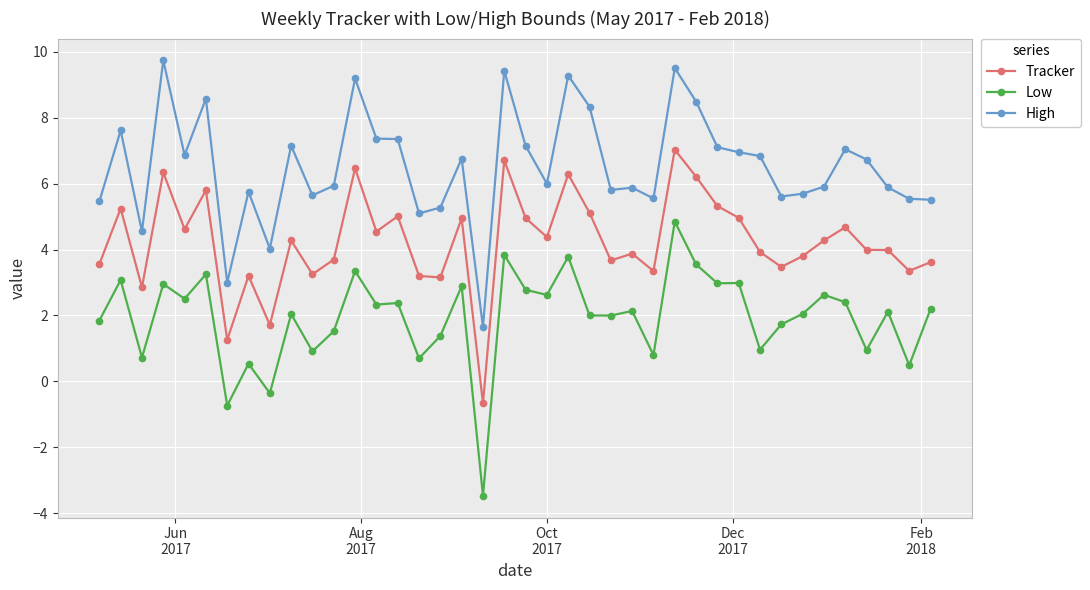

Which series has the largest total across all categories?

High